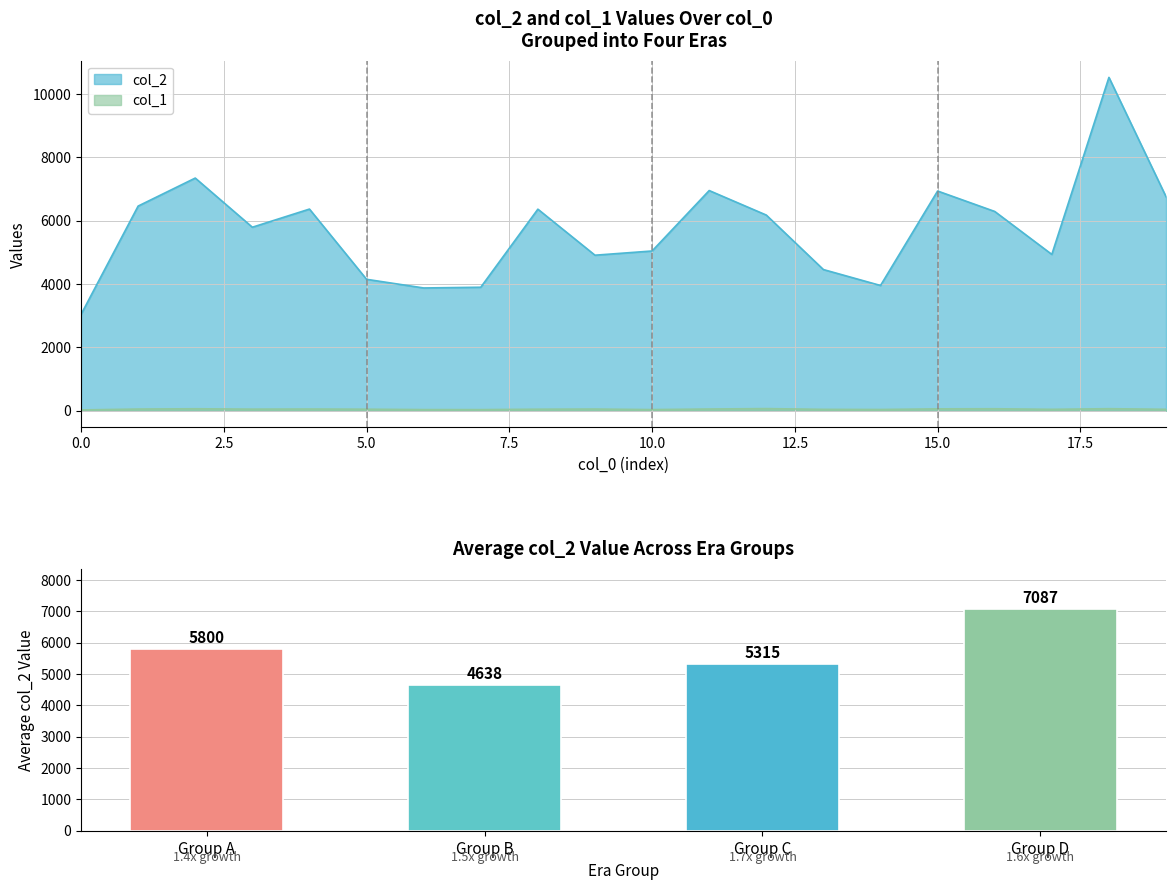

At which label does col_1 first exceed 50?

1